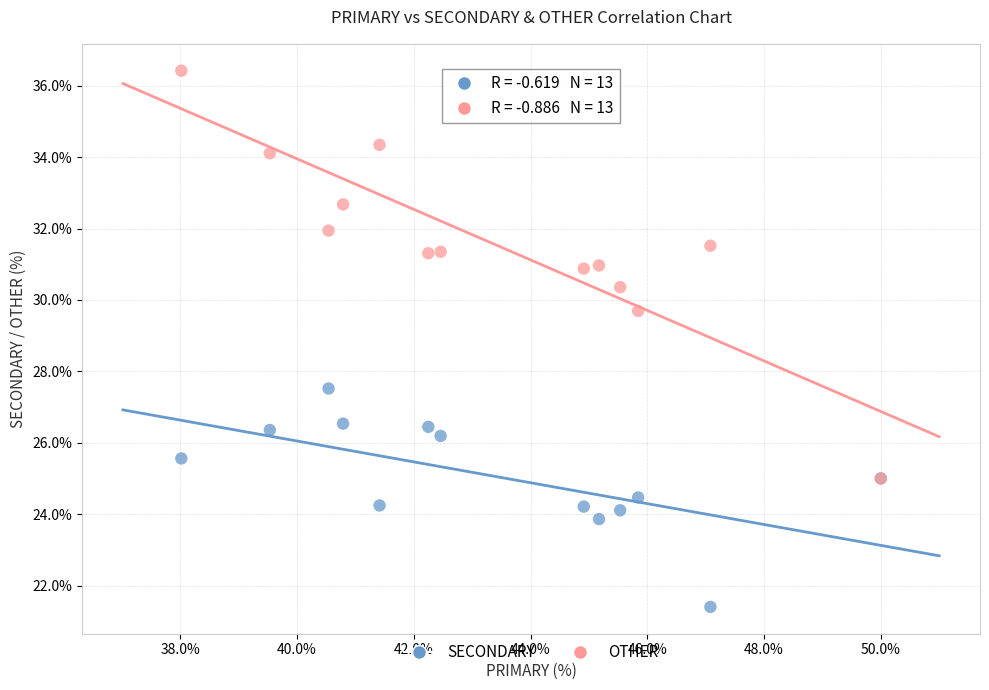

Which series reaches the minimum Y coordinate?

SECONDARY